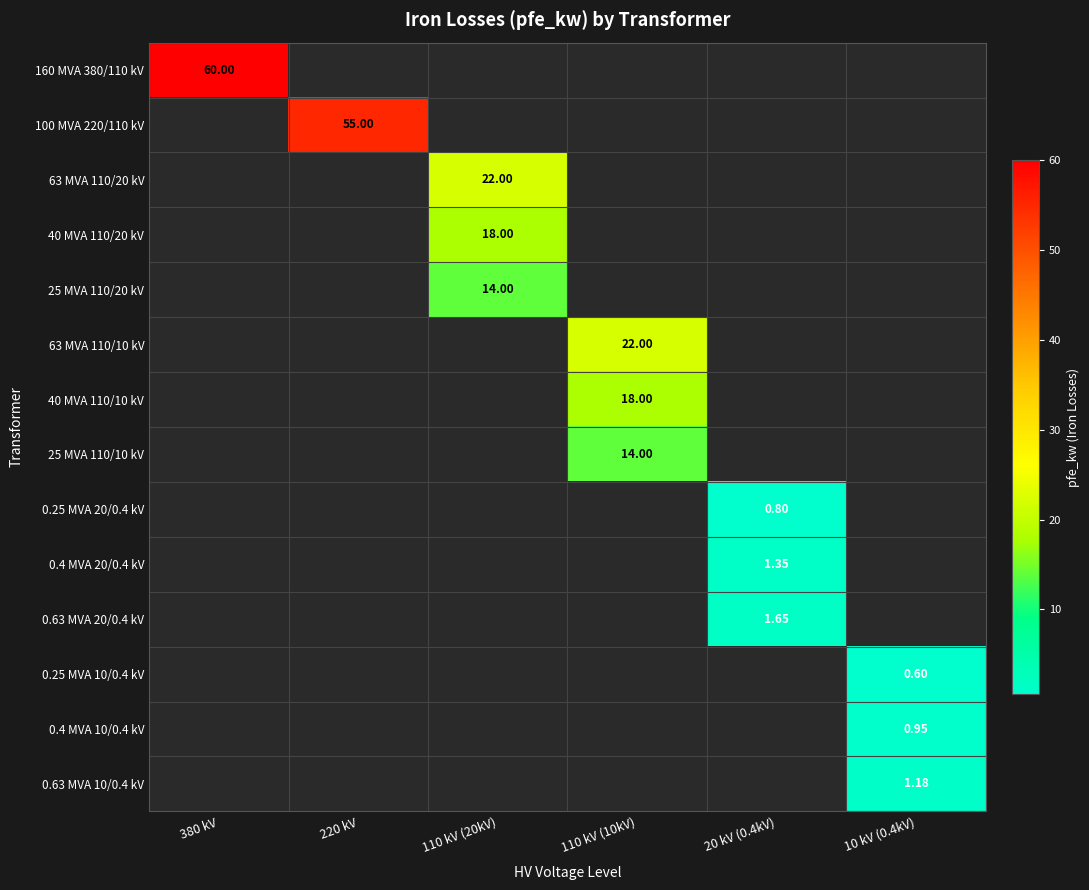

At which label does 40 MVA 110/20 kV reach its peak?

110 kV (20kV)